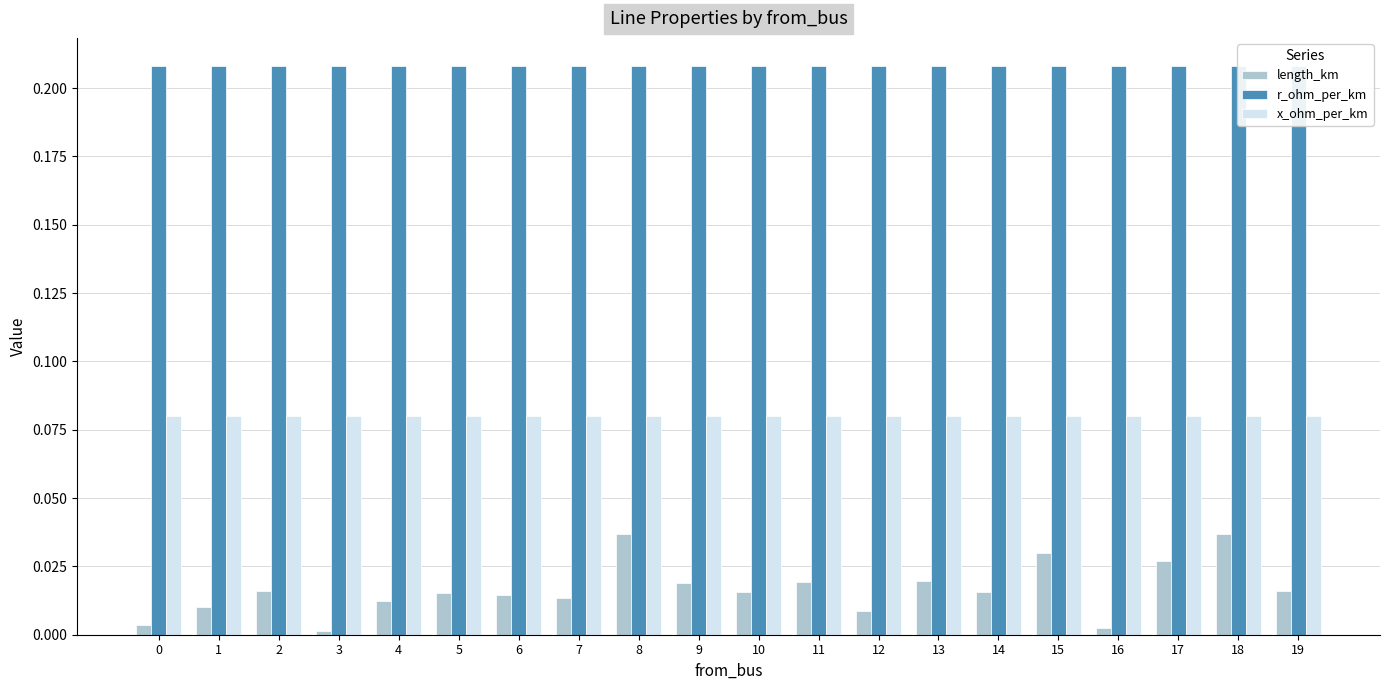

Read the r_ohm_per_km value at 8.

0.2